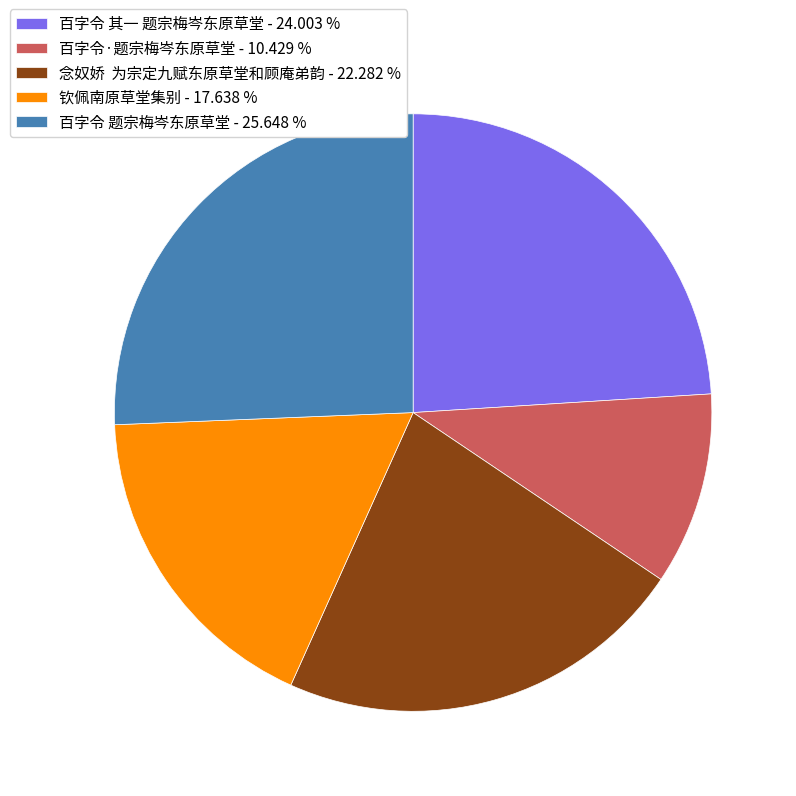

Do 百字令·题宗梅岑东原草堂 - 10.429 % and 念奴娇 为宗定九赋东原草堂和顾庵弟韵 - 22.282 % together represent more than half of the pie?

No